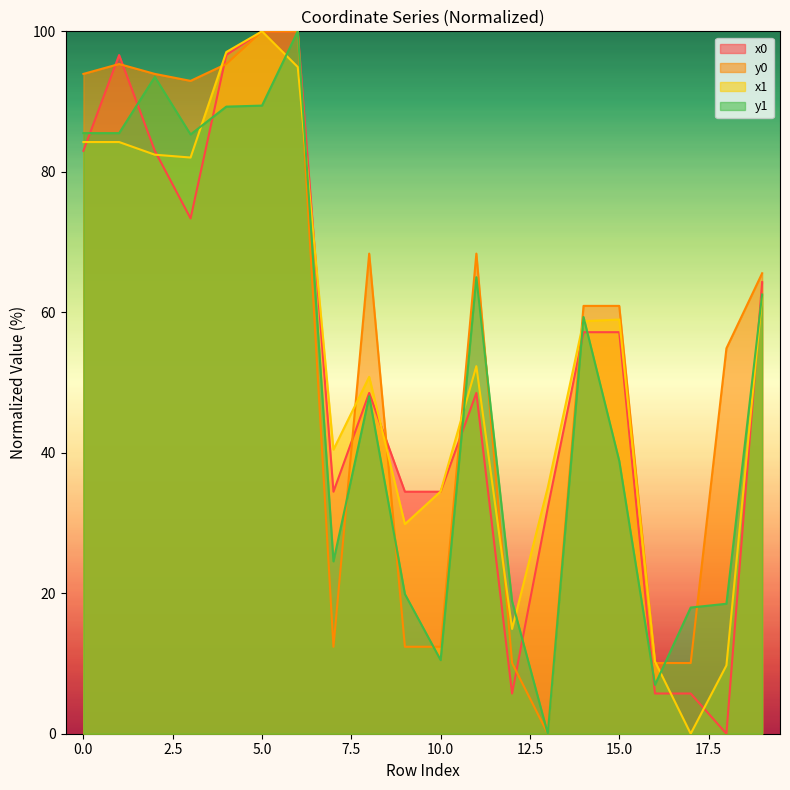

Between which two adjacent categories do x1 and x0 first intersect?

0 and 1